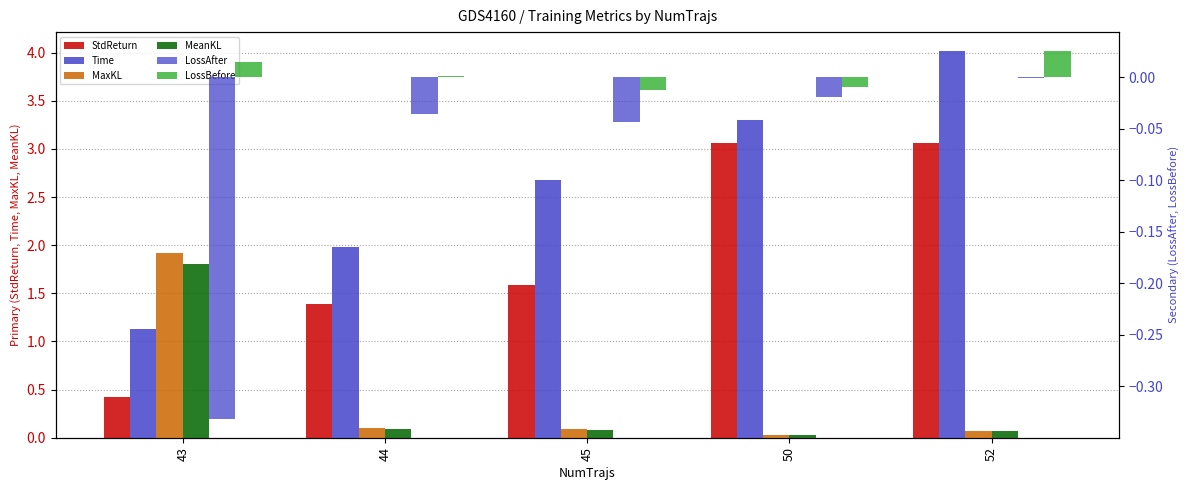

Reading left to right, what are all the values shown in this chart?

StdReturn: 43=0.4	44=1.4	45=1.6	50=3.1	52=3.1
Time: 43=1.1	44=2.0	45=2.7	50=3.3	52=4.0
MaxKL: 43=1.9	44=0.1	45=0.1	50=0.0	52=0.1
MeanKL: 43=1.8	44=0.1	45=0.1	50=0.0	52=0.1
LossAfter: 43=-0.3	44=-0.0	45=-0.0	50=-0.0	52=-0.0
LossBefore: 43=0.0	44=0.0	45=-0.0	50=-0.0	52=0.0